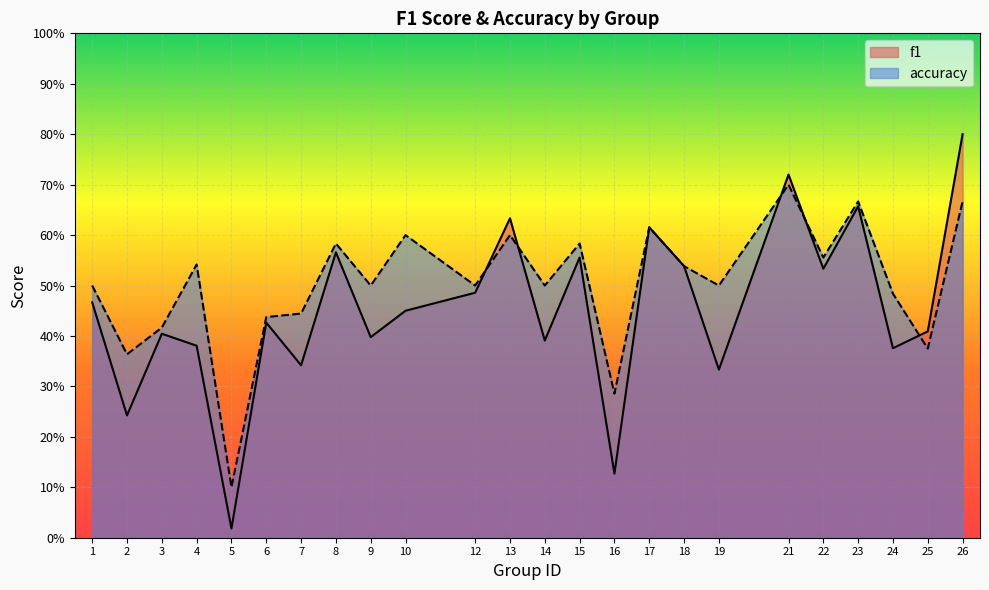

At which label does accuracy reach its peak?

21